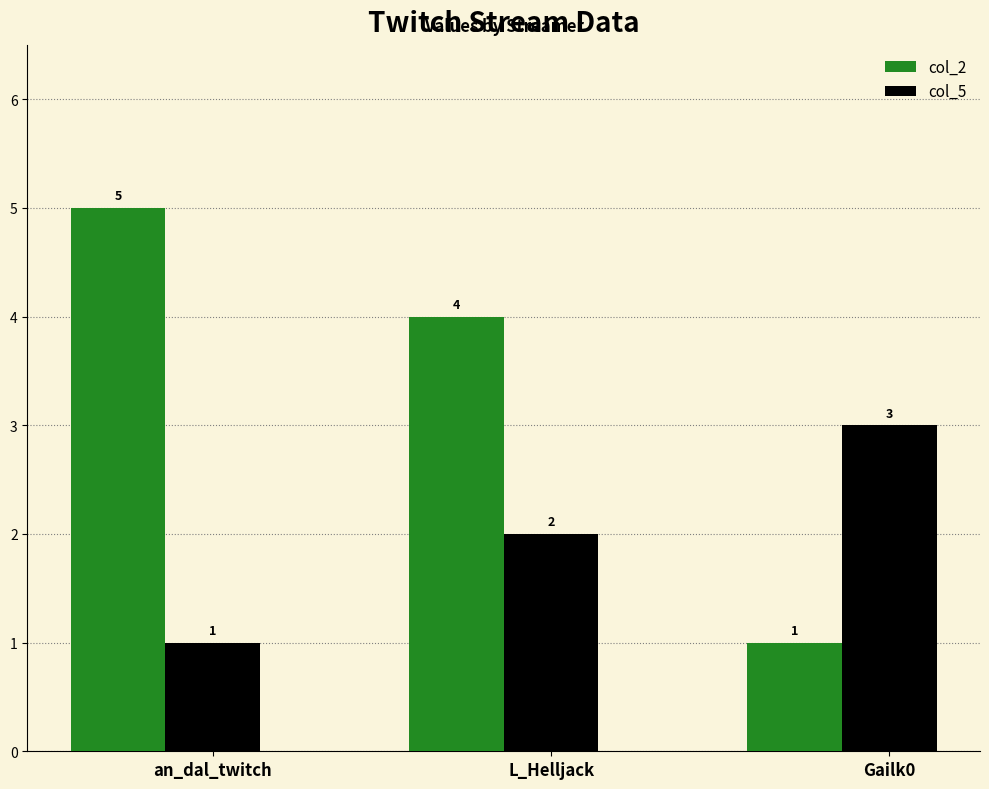

Reading left to right, list all the values displayed in this chart.

col_2: 5	4	1
col_5: 1	2	3